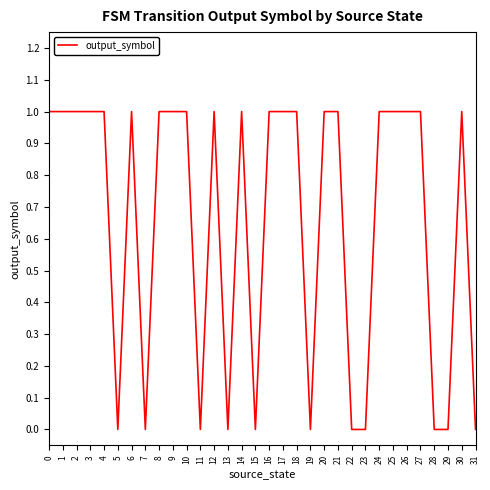

The value at 13 is -1. True or false?

False